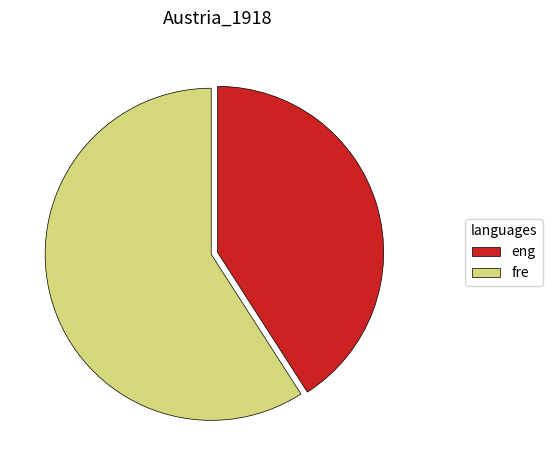

Does any single category account for the majority?

Yes